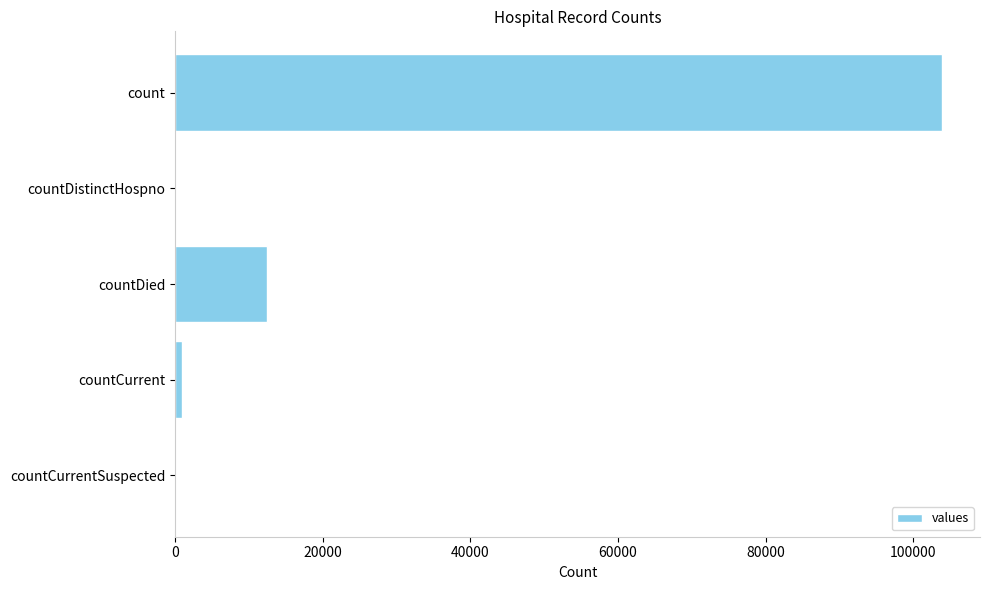

How many categories are shown in the chart?

5